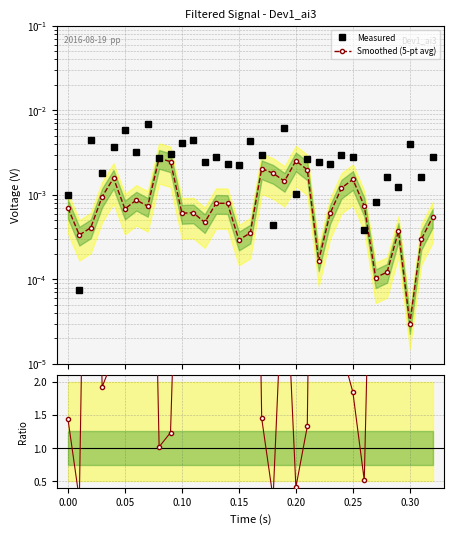

Rank the series by their maximum value, from lowest to highest.

Smoothed (5-pt avg), Measured, Ratio